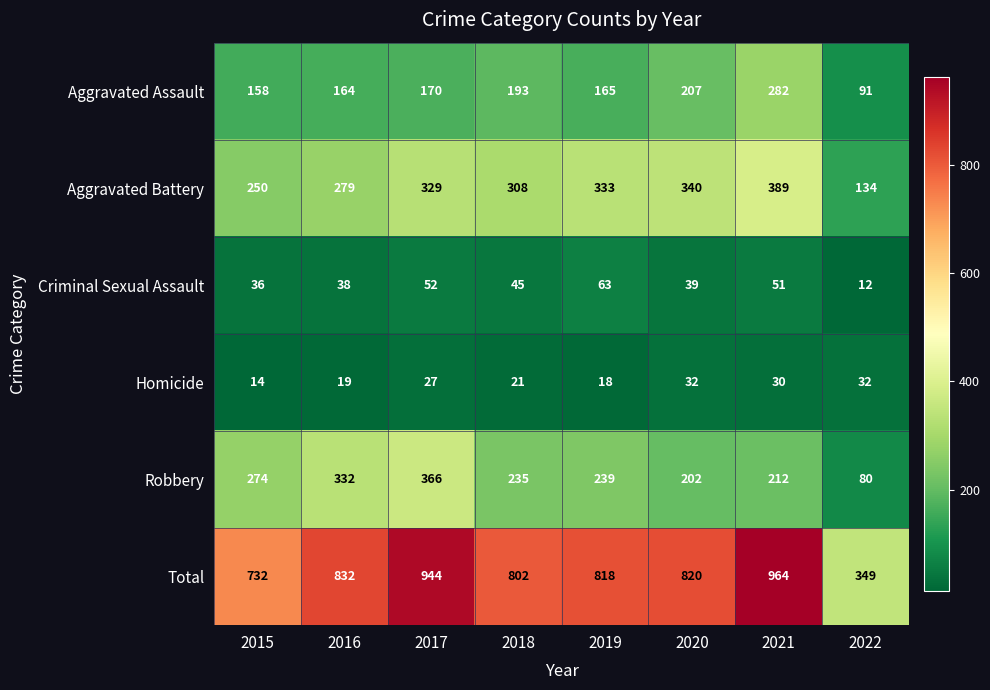

What is the difference between the Aggravated Battery values at 2015 and 2020?

90